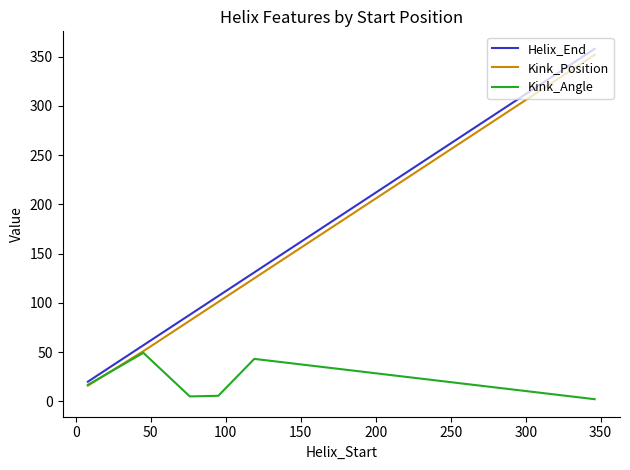

How many values in the Kink_Position series are below 101?

3